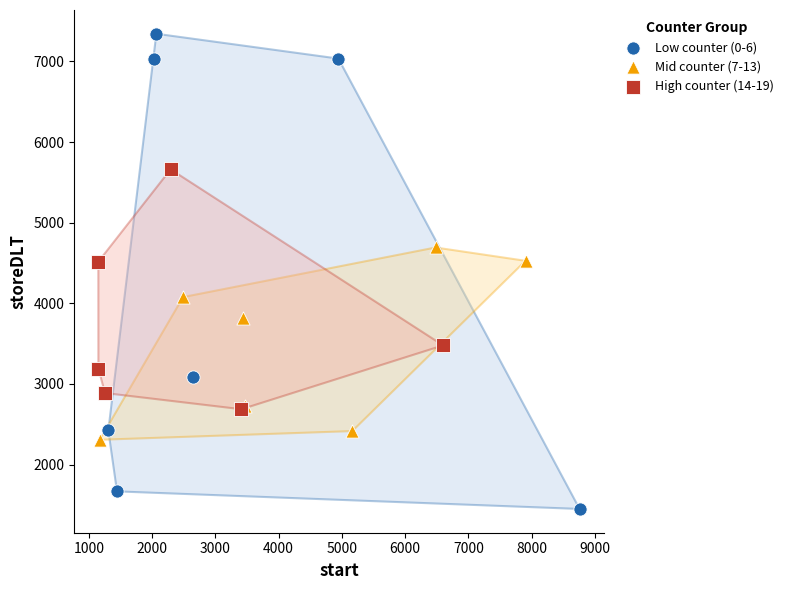

Which series contains the lowest Y value?

Low counter (0-6)